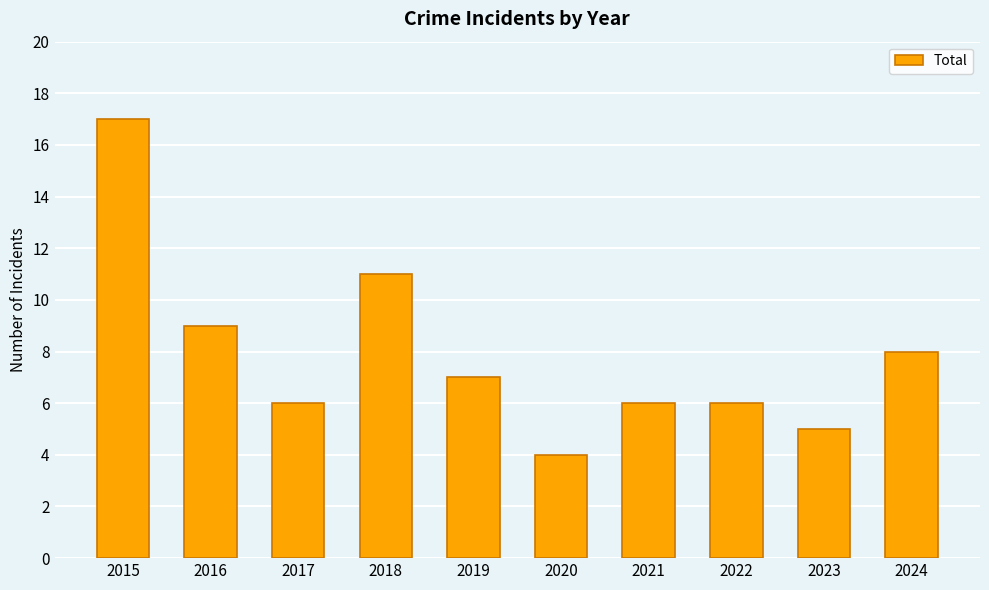

Which category has the lowest value across all series?

2020